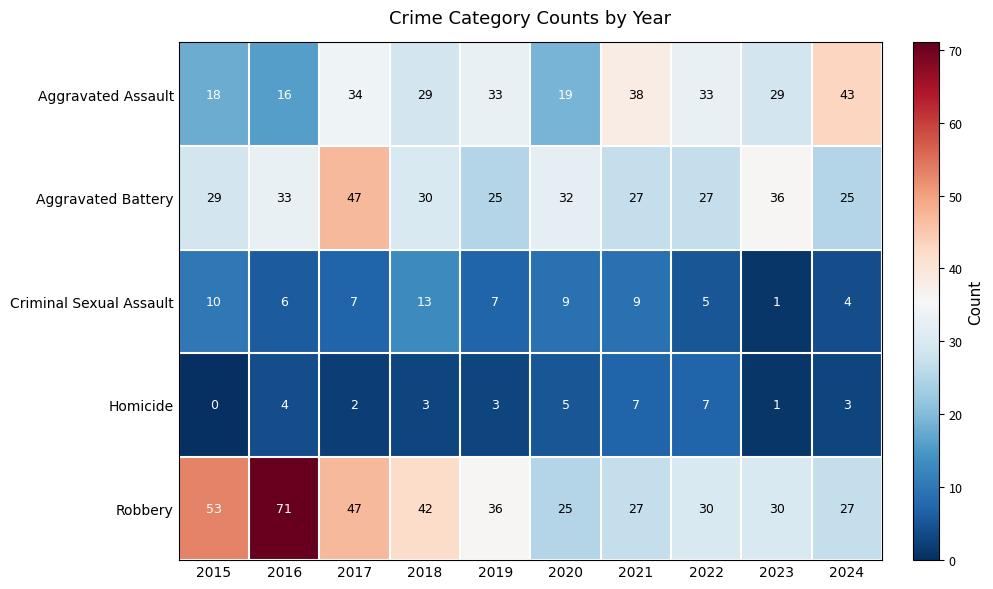

What is the spread (max minus min) of values at 2021?

31